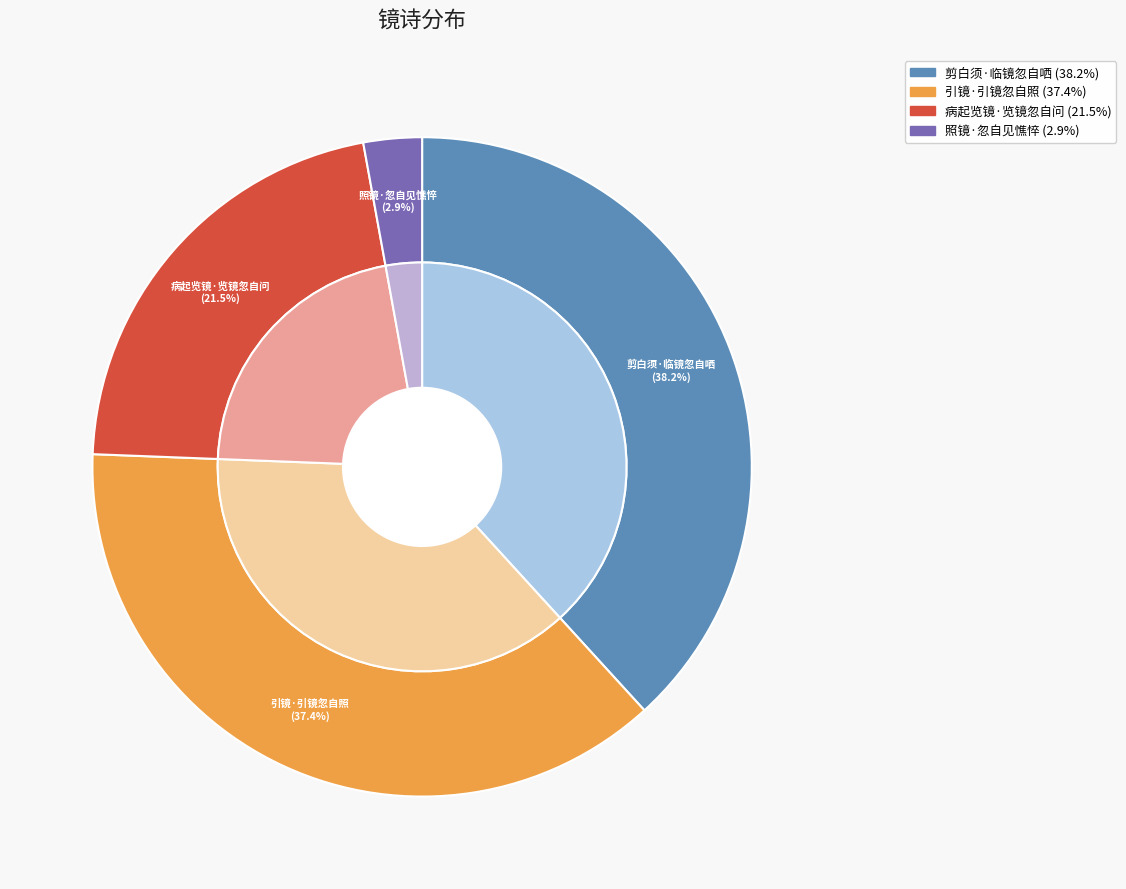

What is the total percentage of 照镜·忽自见憔悴 and 剪白须·临镜忽自哂?

41.1%